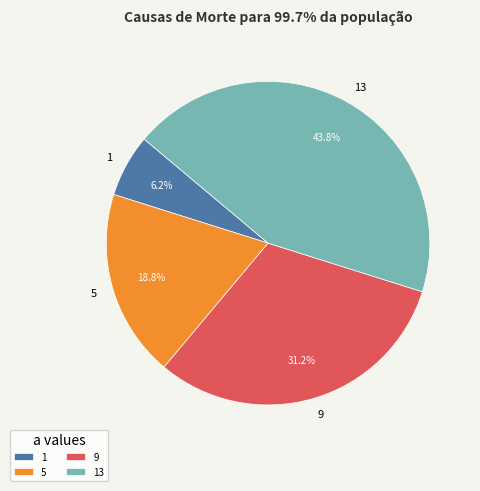

What percentage do 1 and 13 together represent?

50.0%